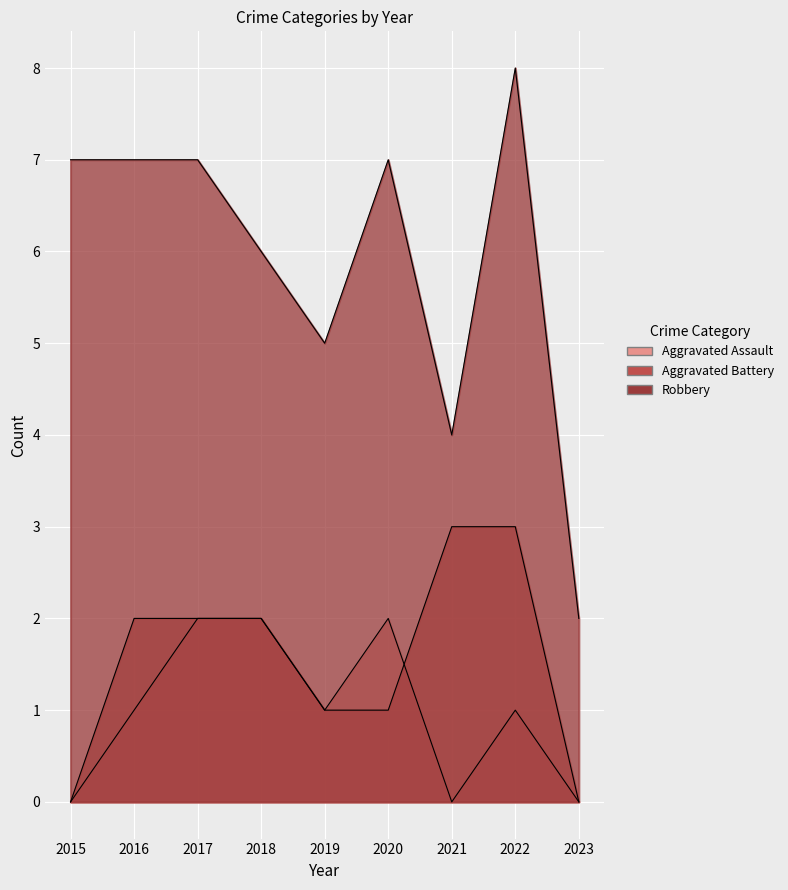

What is the value of the Aggravated Assault point at the 2nd from the left?

1